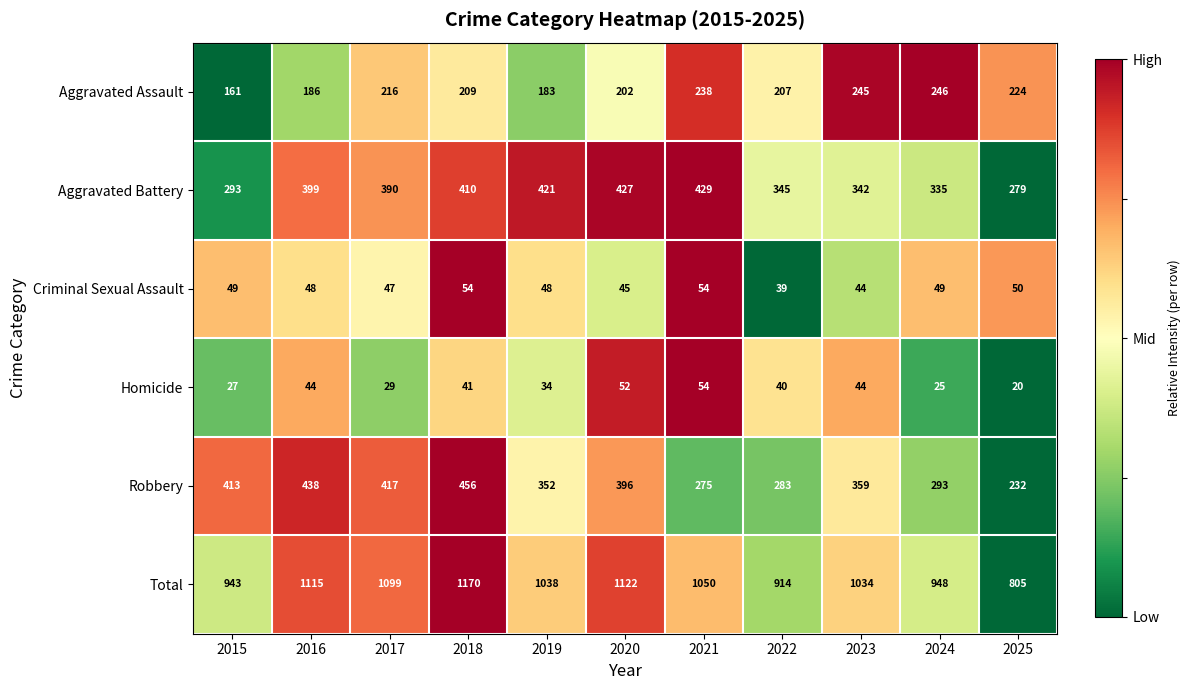

Is it true that Robbery equals 359 at 2023?

True